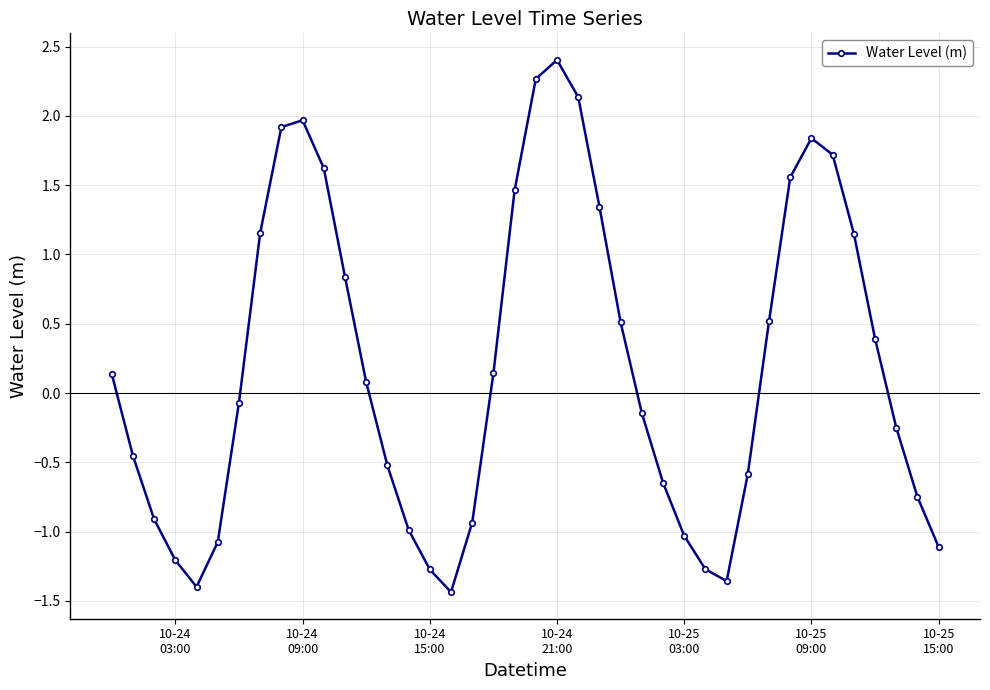

What is the value of the 10th point from the left?

2.0